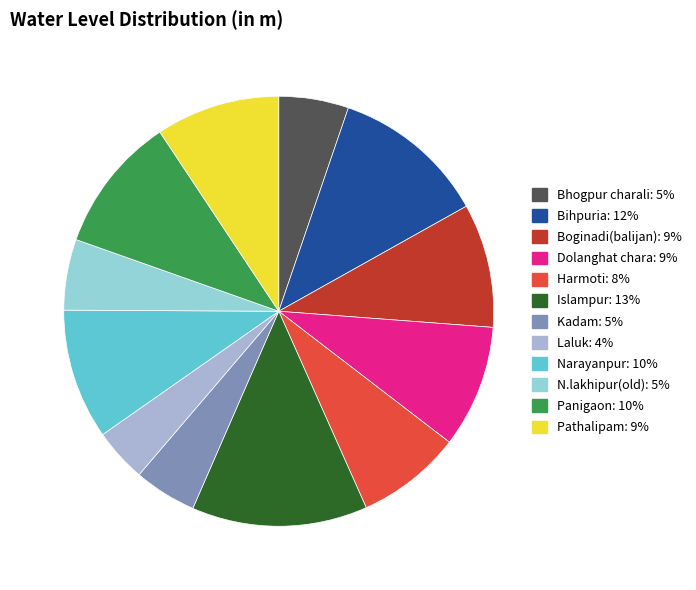

What percentage is NOT represented by Islampur?

86.8%